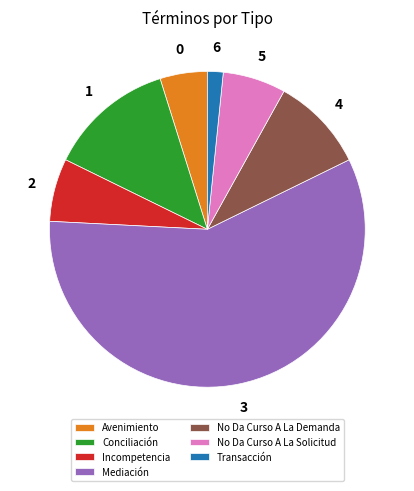

Do Incompetencia and Mediación together represent more than half of the pie?

Yes